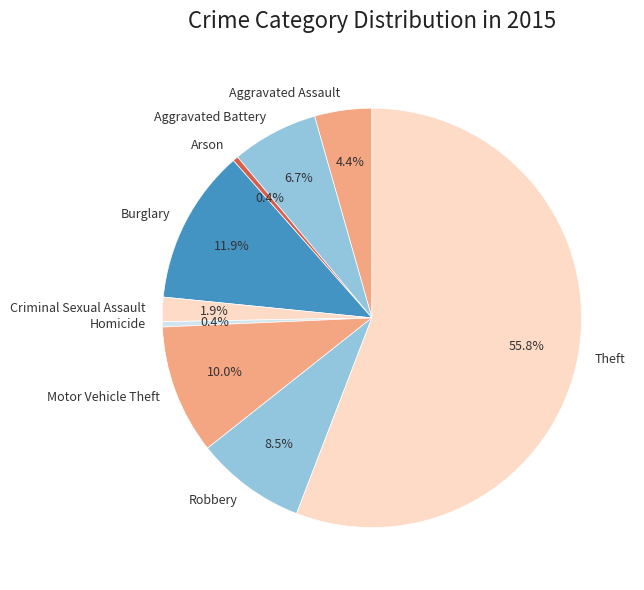

How many slices are in this pie chart?

9